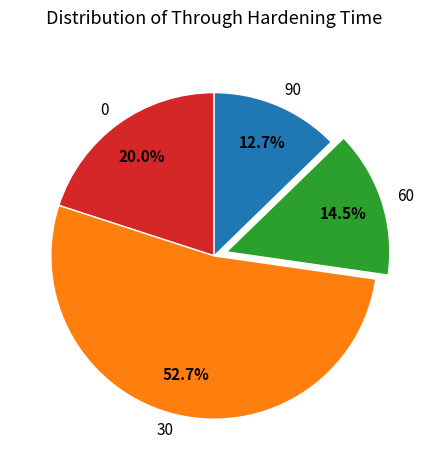

Is 90 the majority of the pie?

No